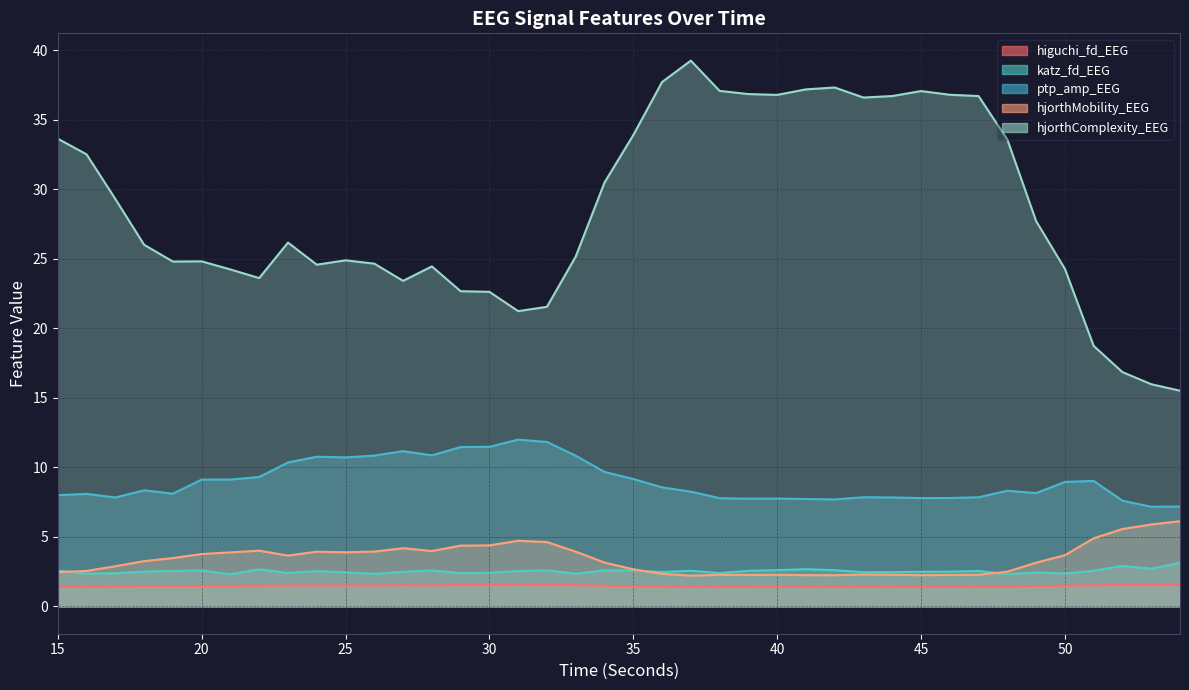

Which series has the widest spread of values?

hjorthComplexity_EEG